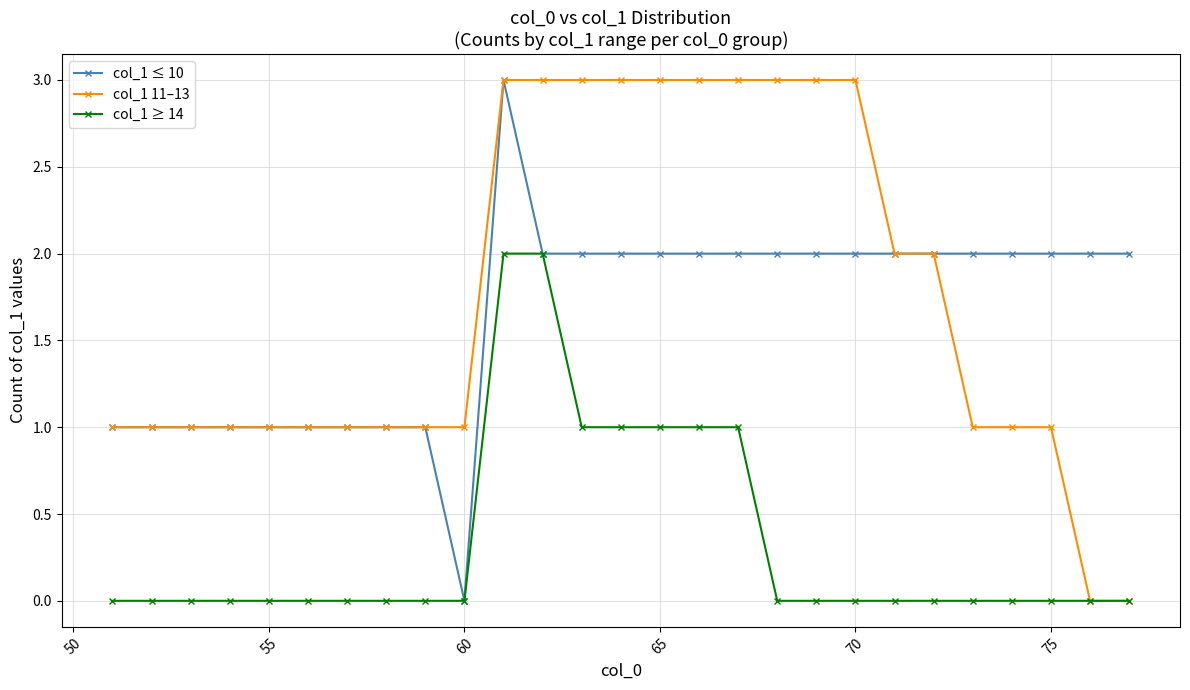

Is the value of col_1 ≥ 14 at 70 greater than the value of col_1 11–13 at 65?

No